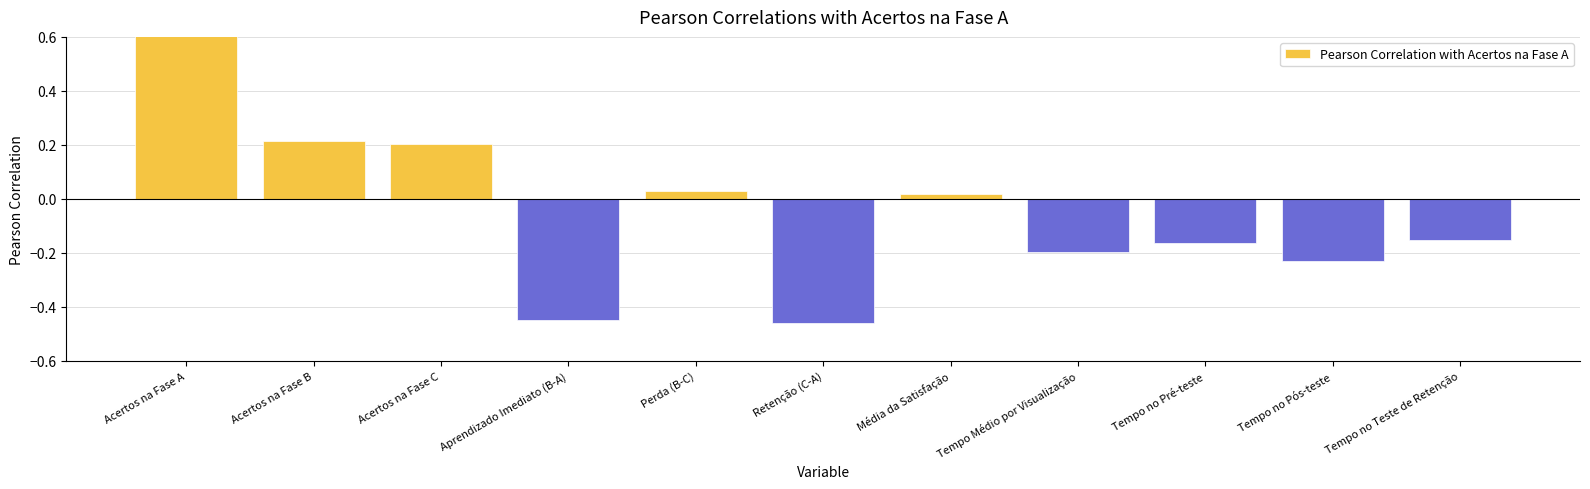

Where does the data first go above 0?

Acertos na Fase A